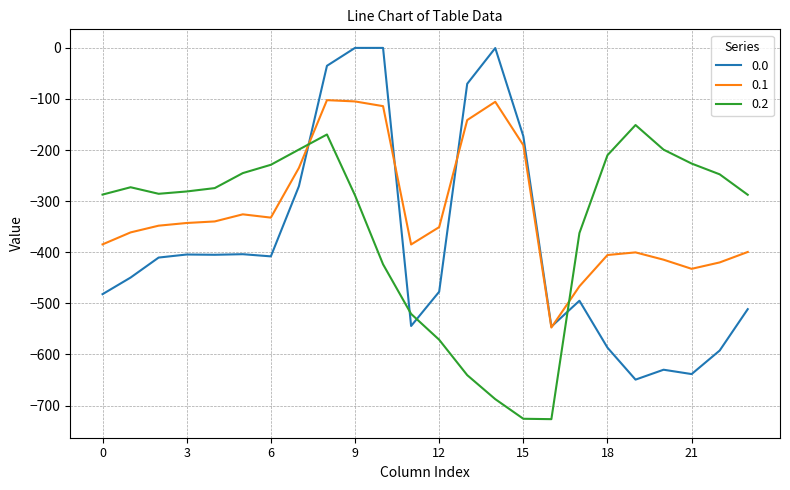

What is the minimum value shown in the chart?

-726.6